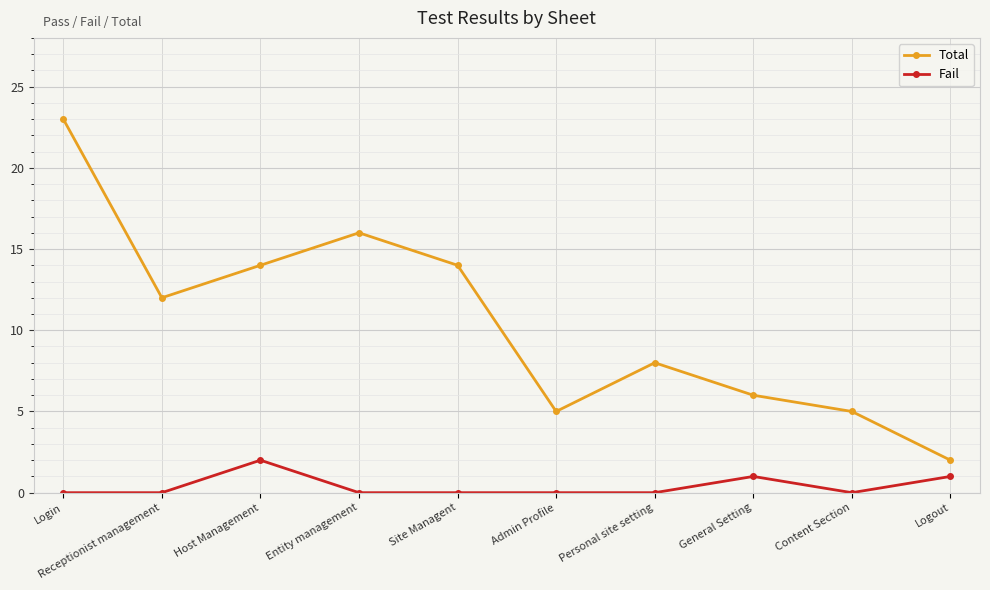

At which category does Fail reach its first local peak?

Host Management